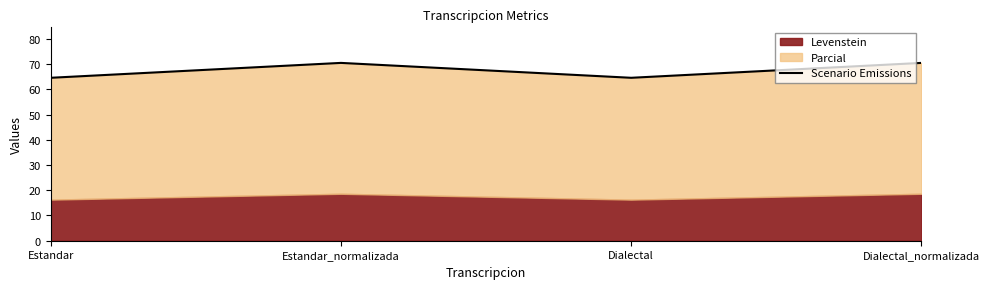

Read the value at Estandar.

64.6